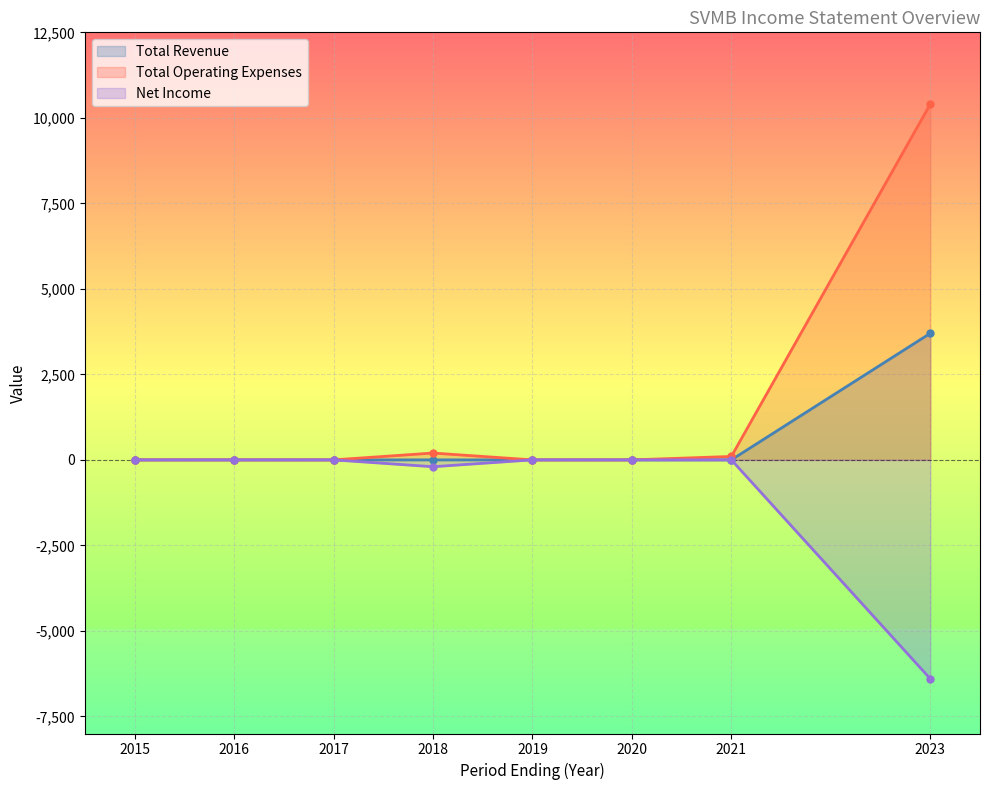

What is the sum of all Total Revenue values?

3700